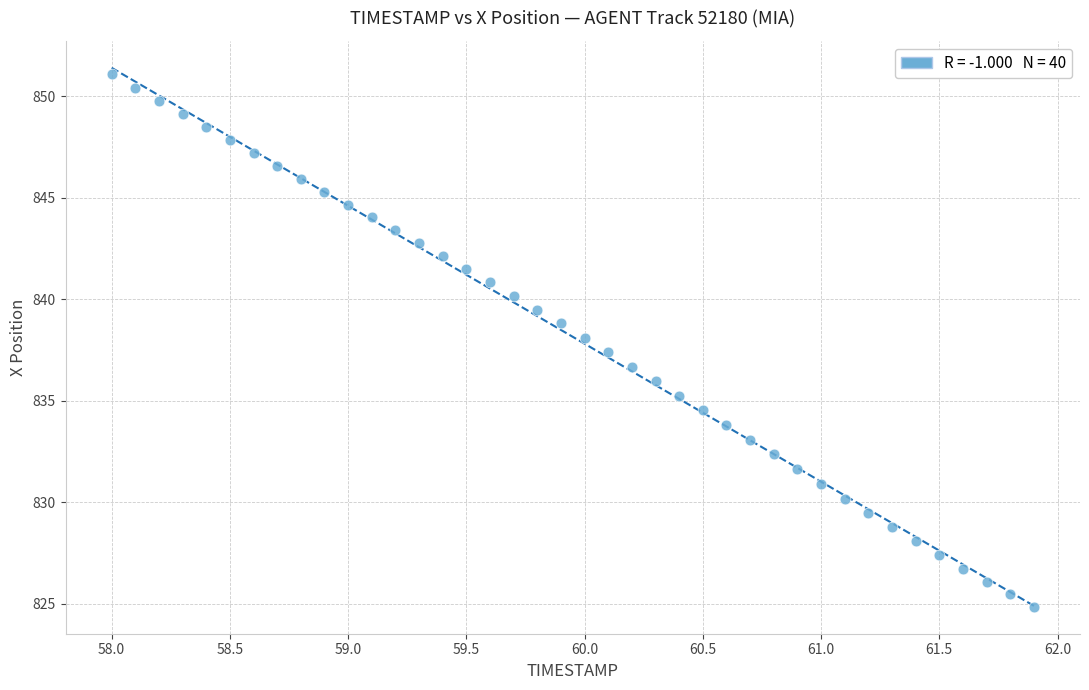

What is the range of Y values (max minus min)?

26.2